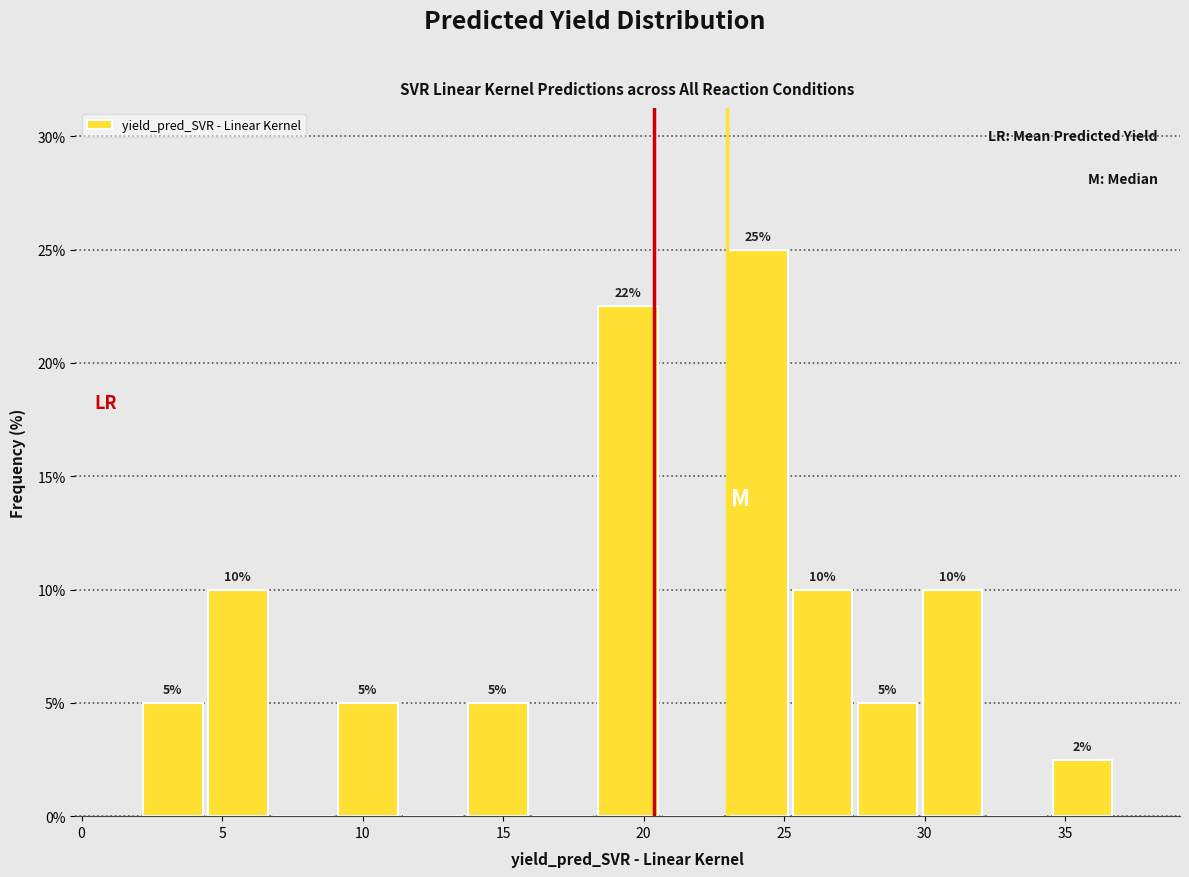

Which range on the x-axis has the tallest bar?

23.0 to 25.0